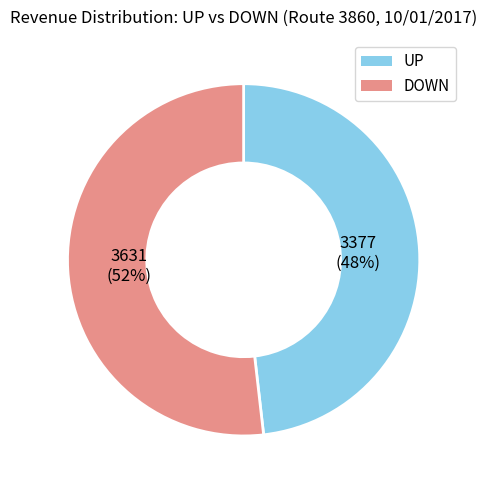

Is there a majority slice in this chart?

Yes